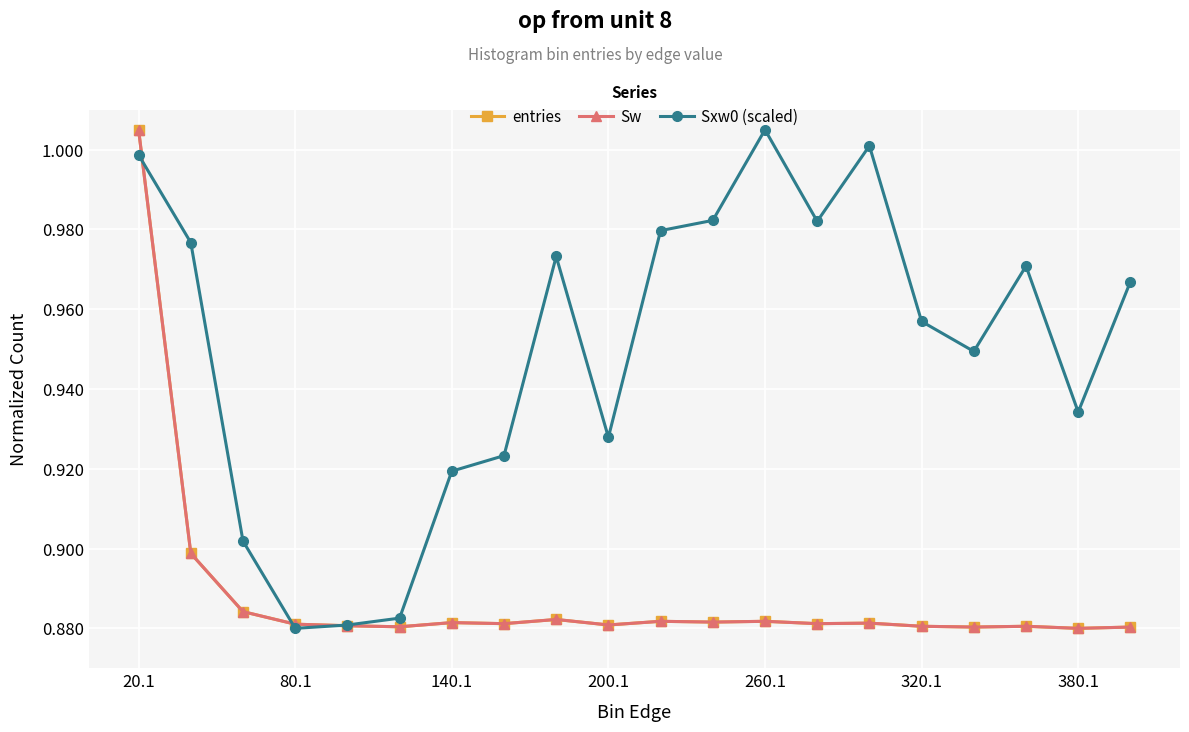

Does the chart have visible grid lines?

Yes